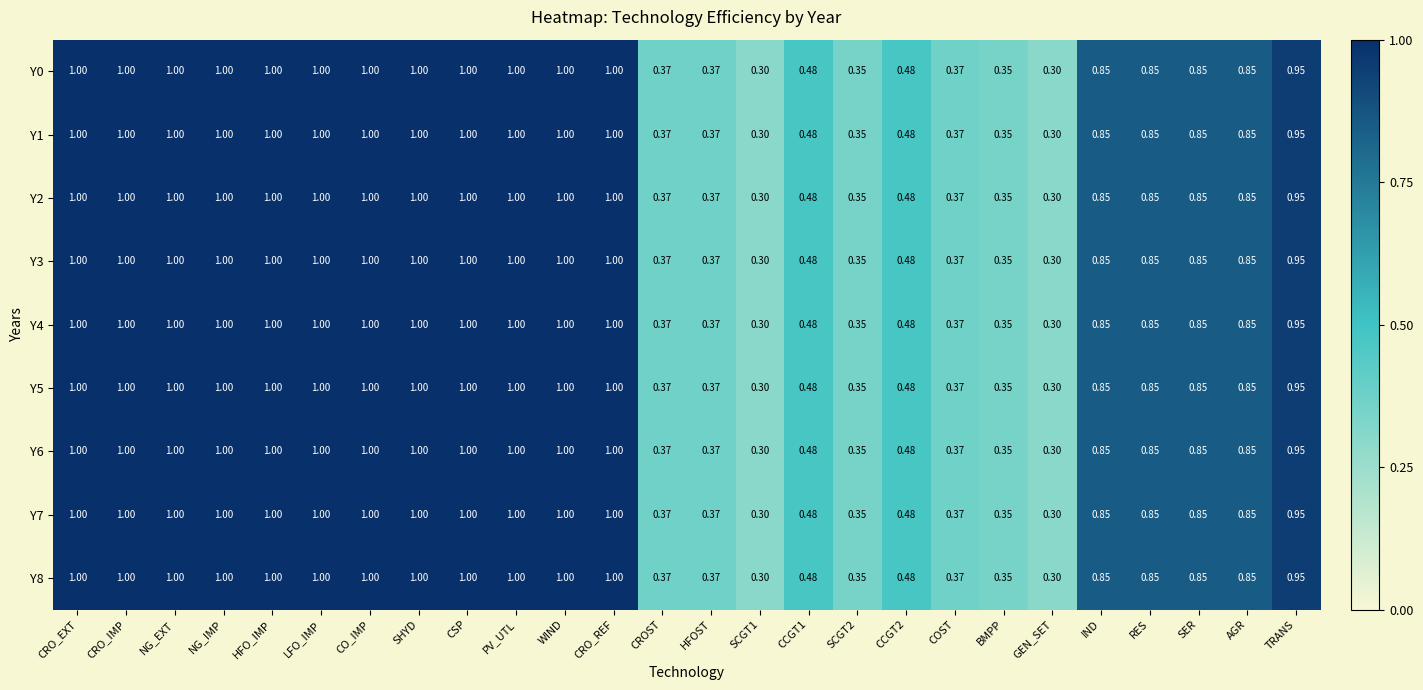

Is the value of Y7 at BMPP greater than the value of Y6 at RES?

No